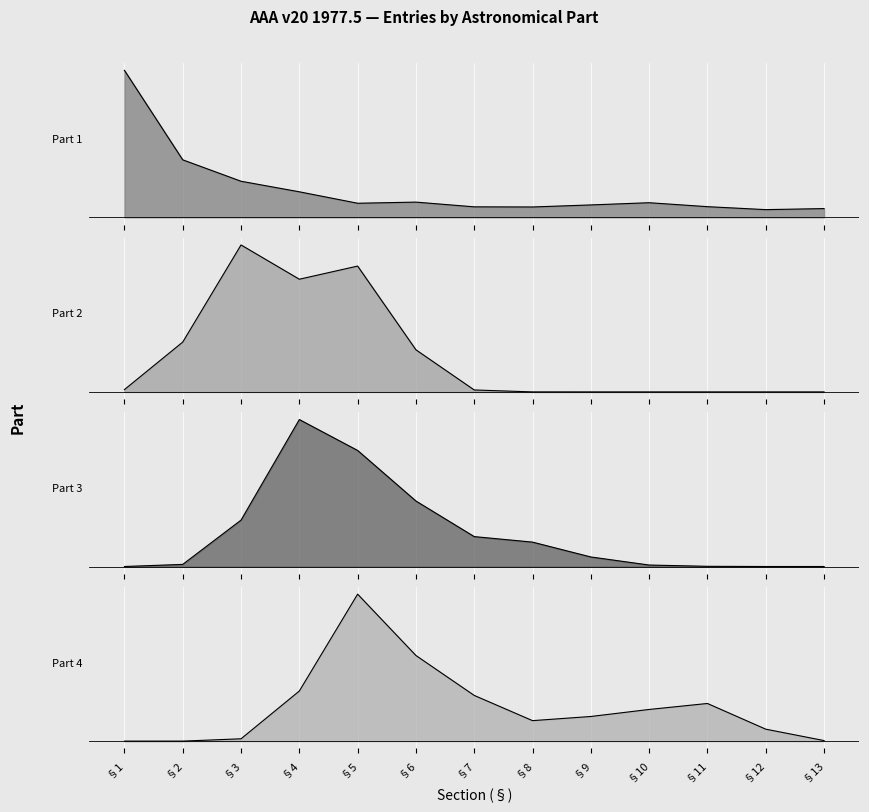

In Part 2: Applied Mathematics, Physics, how many points are lower than both neighbors (excluding endpoints)?

1